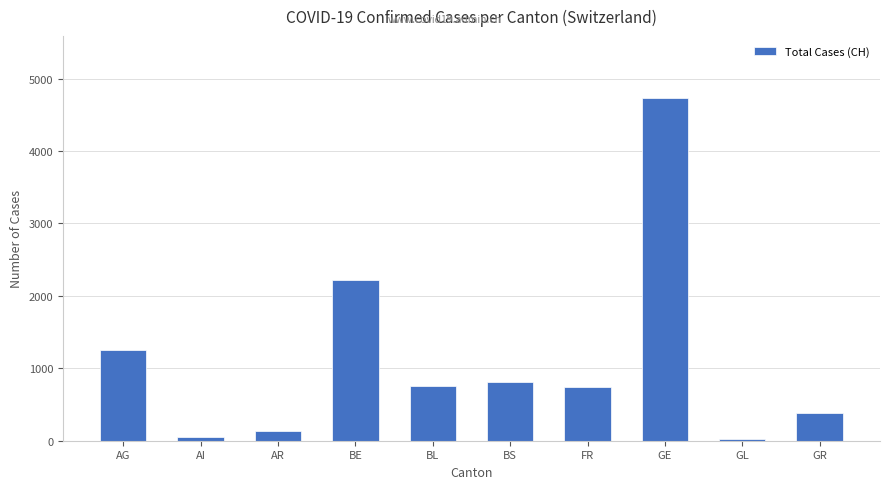

What is the label of the 3rd bar from the left?

AR